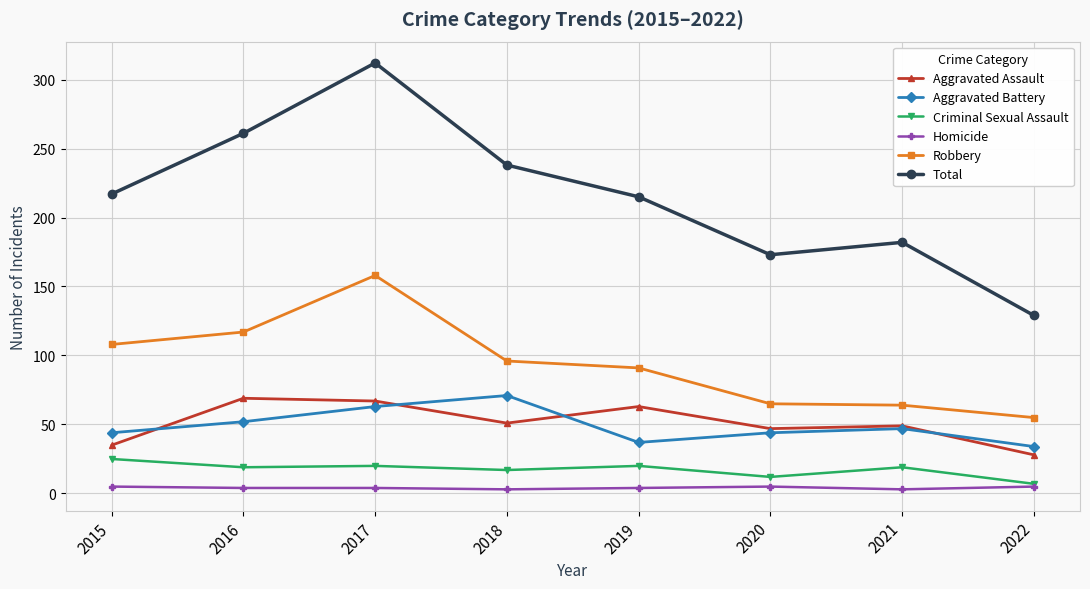

How many values in the Aggravated Assault series are below 51?

4